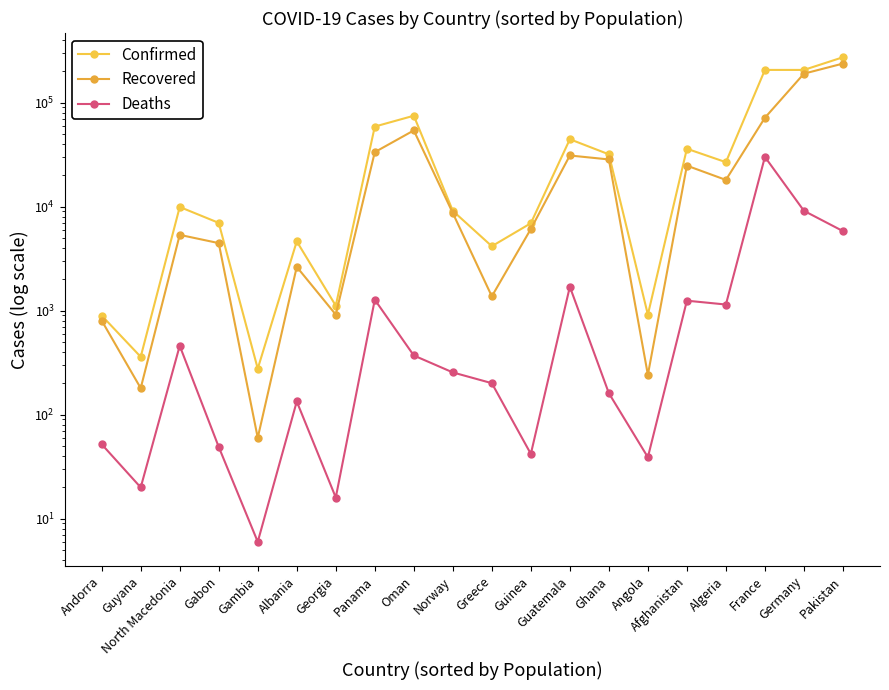

What is the spread (max minus min) of values at Norway?

8856